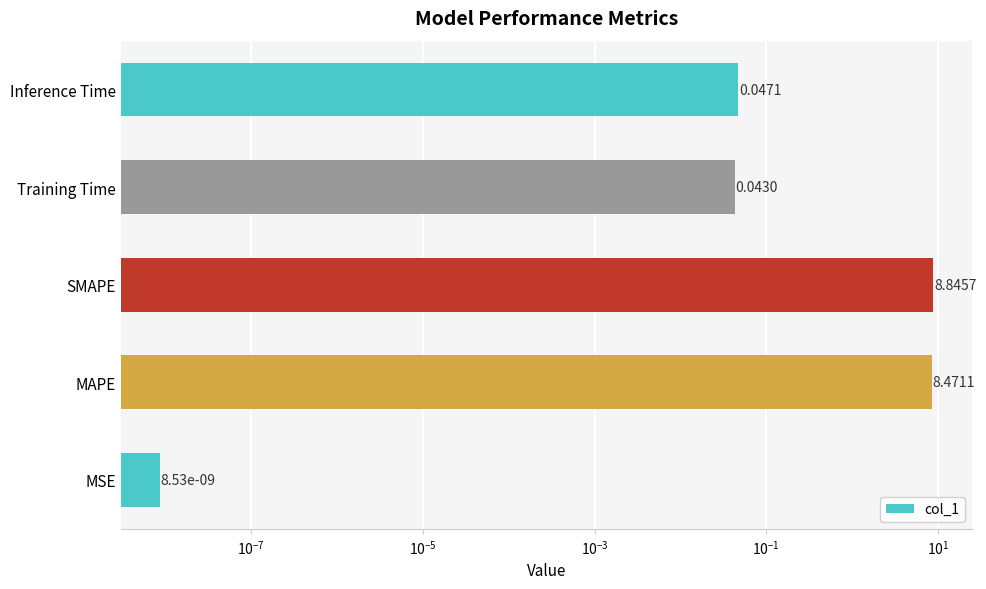

What is the value of the 3rd bar from the left?

8.8